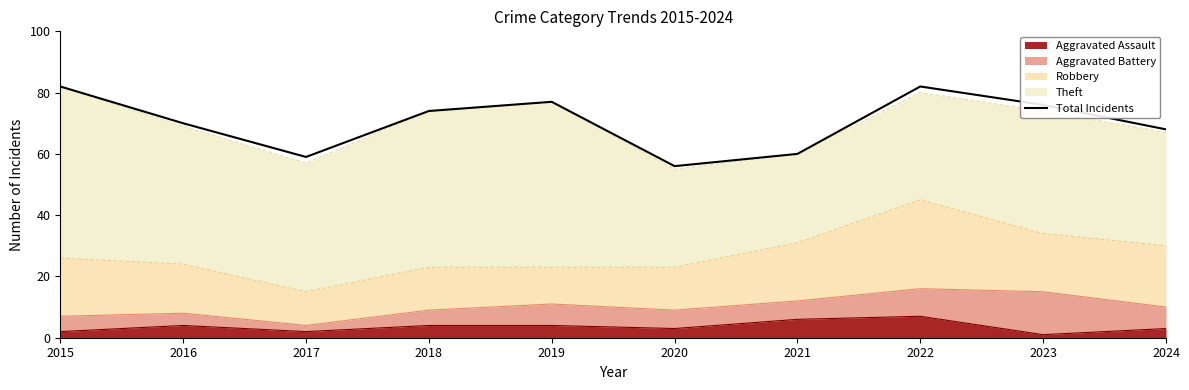

Reading right to left, extract all data points from this chart.

2024=68	2023=76	2022=82	2021=60	2020=56	2019=77	2018=74	2017=59	2016=70	2015=82